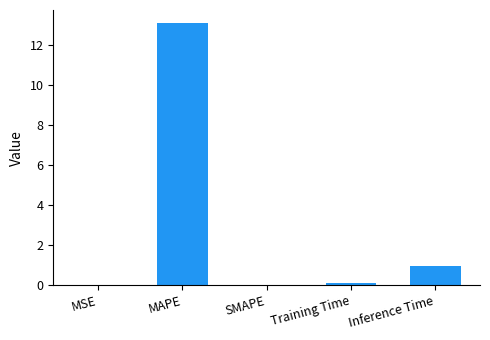

At which label is the value closest to 6?

Inference Time